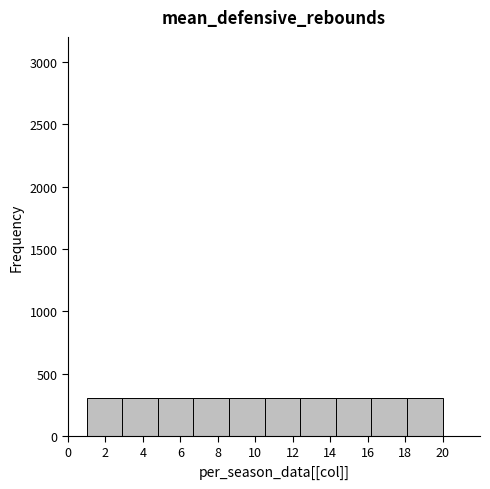

Reading left to right, transcribe this chart: for each bar, give the range it covers on the x-axis and its height. Neither the bar edges nor the heights are printed on the chart, so give them approximately, as read against the axes.

1.0 to 2.9: 300
2.9 to 4.8: 300
4.8 to 6.7: 300
6.7 to 8.6: 300
8.6 to 10.5: 300
10.5 to 12.4: 300
12.4 to 14.3: 300
14.3 to 16.2: 300
16.2 to 18.1: 300
18.1 to 20.0: 300